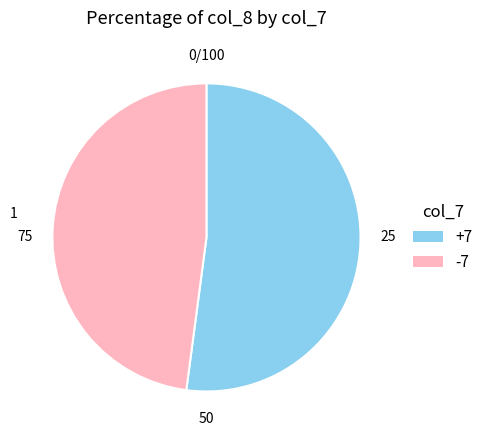

Is there a majority slice in this chart?

Yes